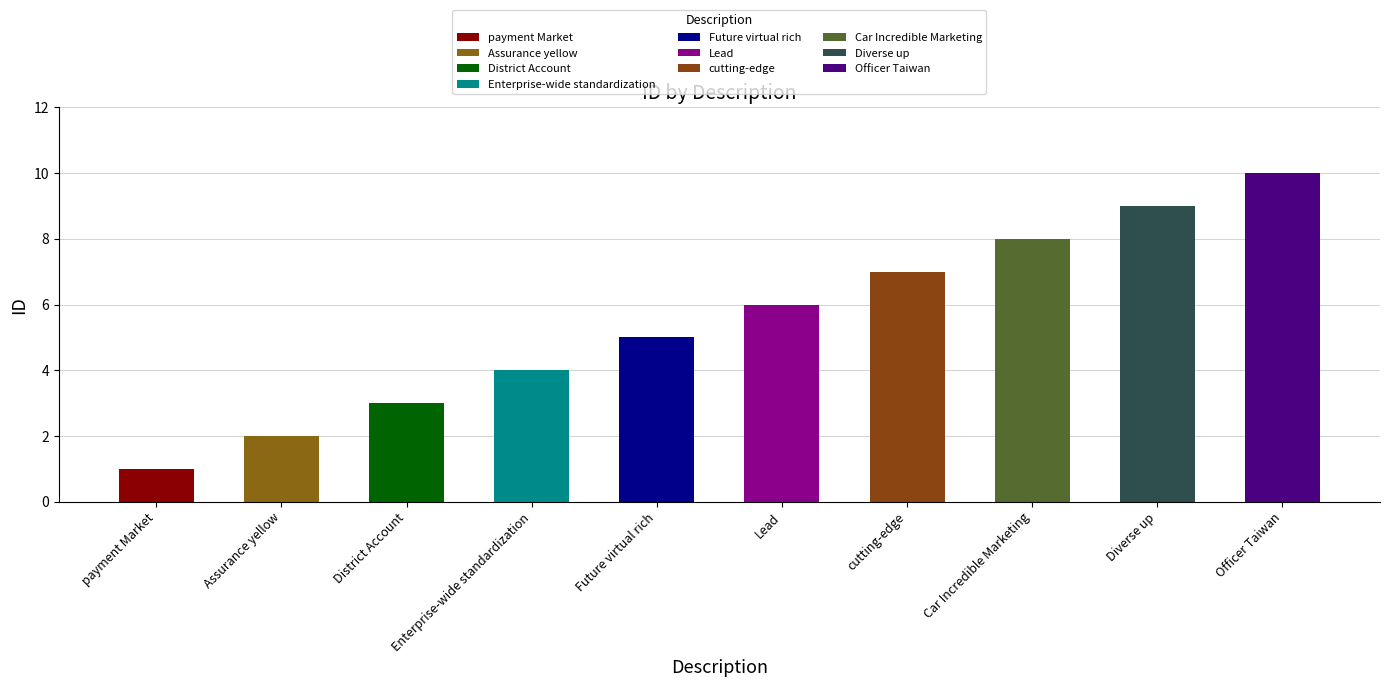

List the labels in order of value, largest first.

Officer Taiwan, Diverse up, Car Incredible Marketing, cutting-edge, Lead, Future virtual rich, Enterprise-wide standardization, District Account, Assurance yellow, payment Market